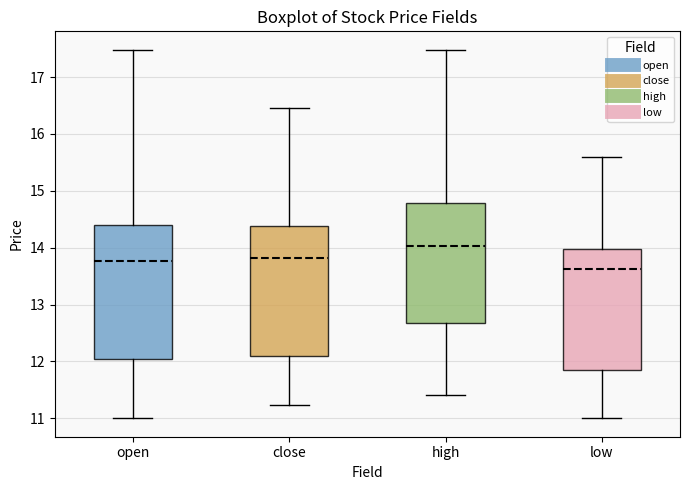

Where does the lower whisker of the box for open end on the y-axis? The values are not printed on the chart, so give them approximately, as read against the axis.

11.0